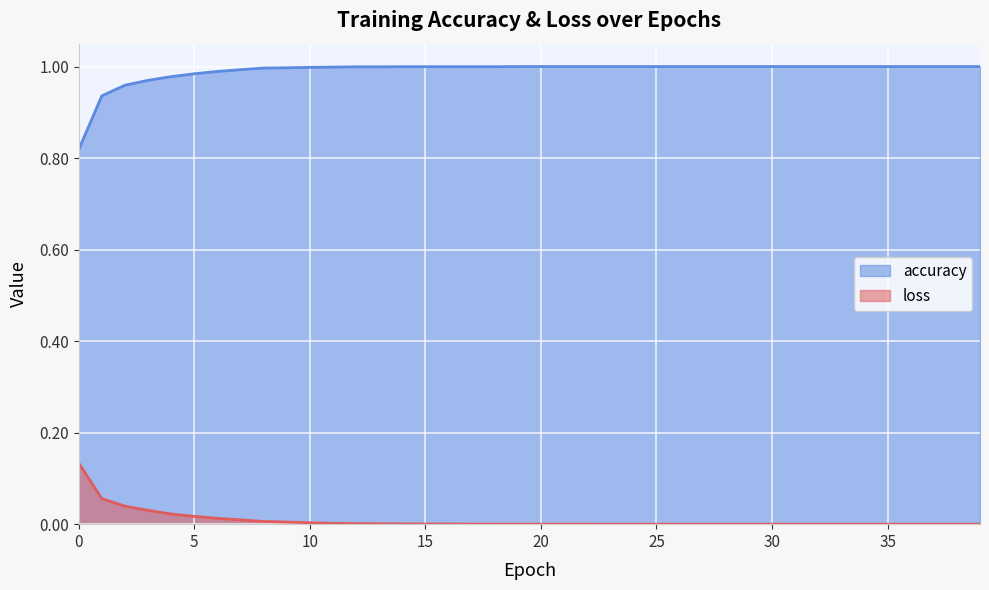

What is the greatest value displayed?

1.0